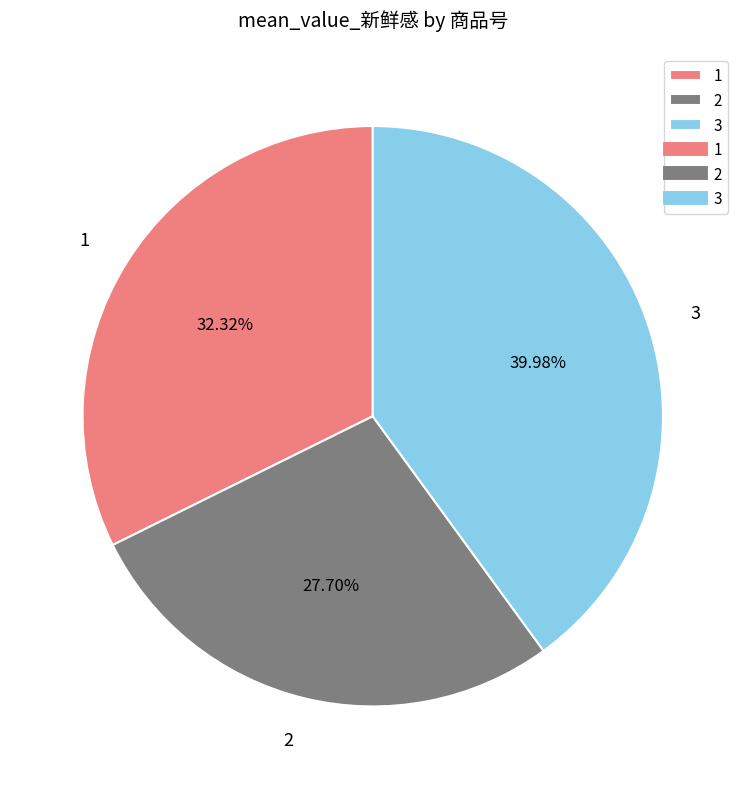

How many segments does this pie chart have?

3